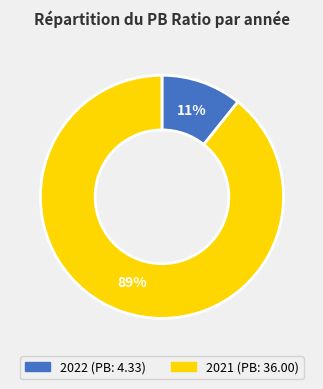

What is the largest slice in the pie chart?

2021